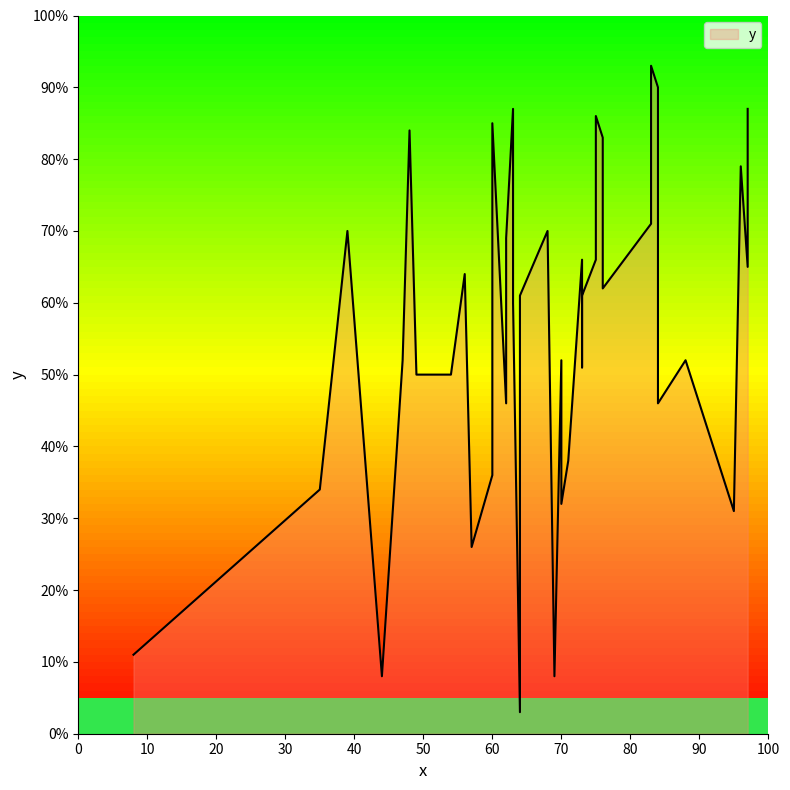

How many interior local peaks (higher than both neighbors) does the data have?

12